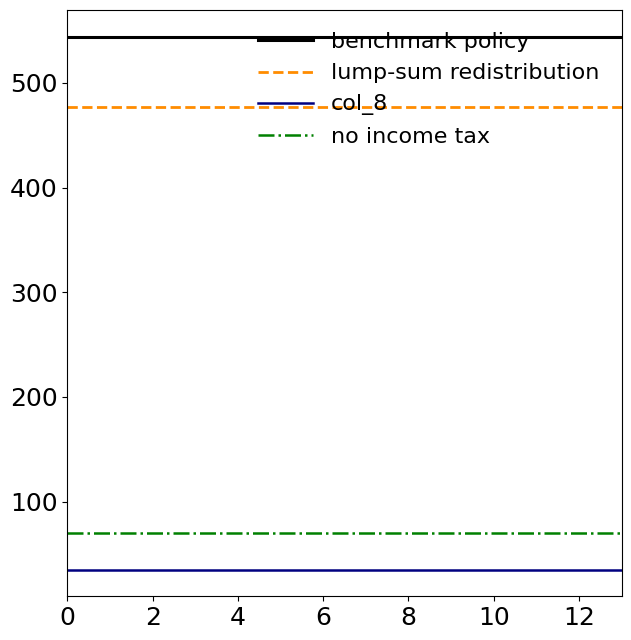

True or false: benchmark policy and lump-sum redistribution intersect in this chart.

False